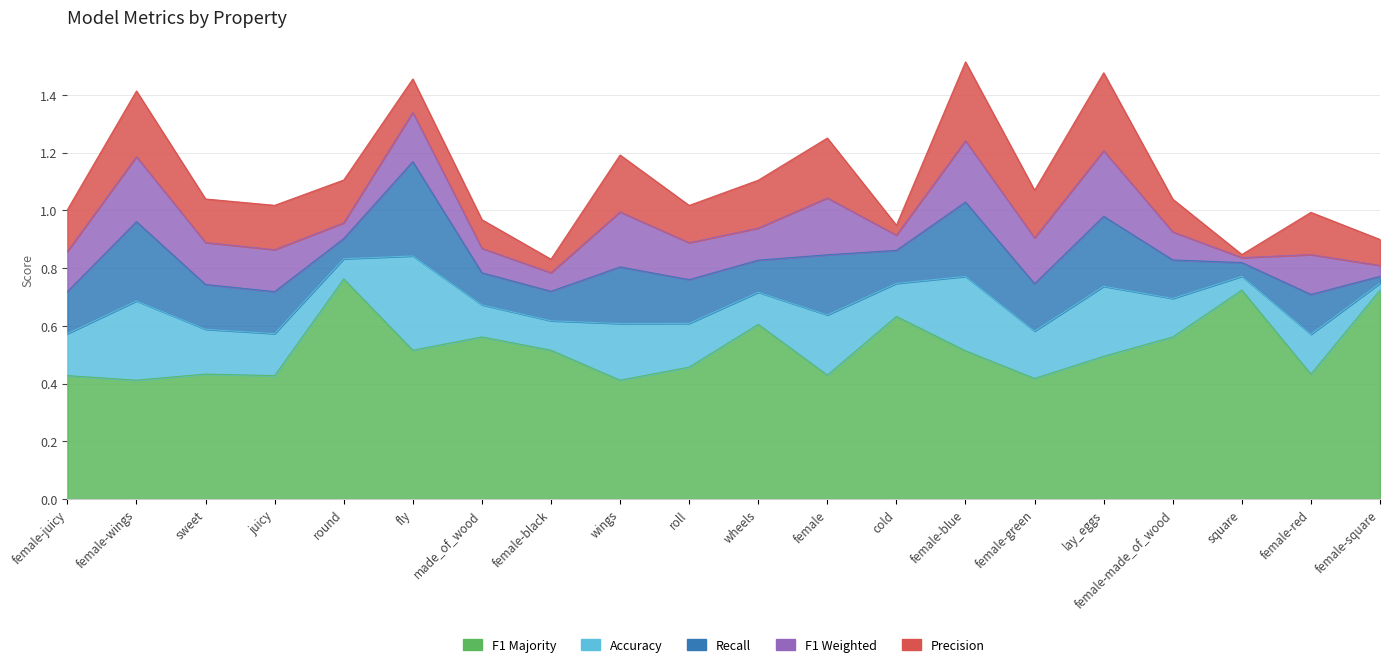

At how many categories does at least one series exceed 0?

20